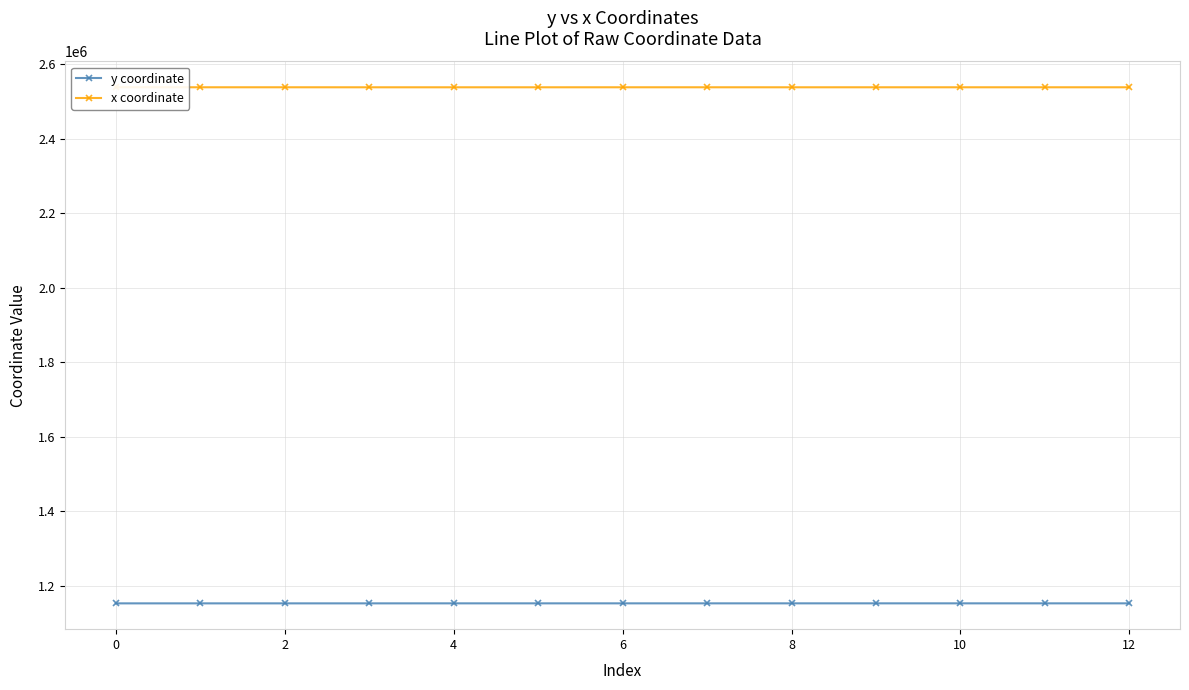

True or false: x coordinate and y coordinate intersect in this chart.

False